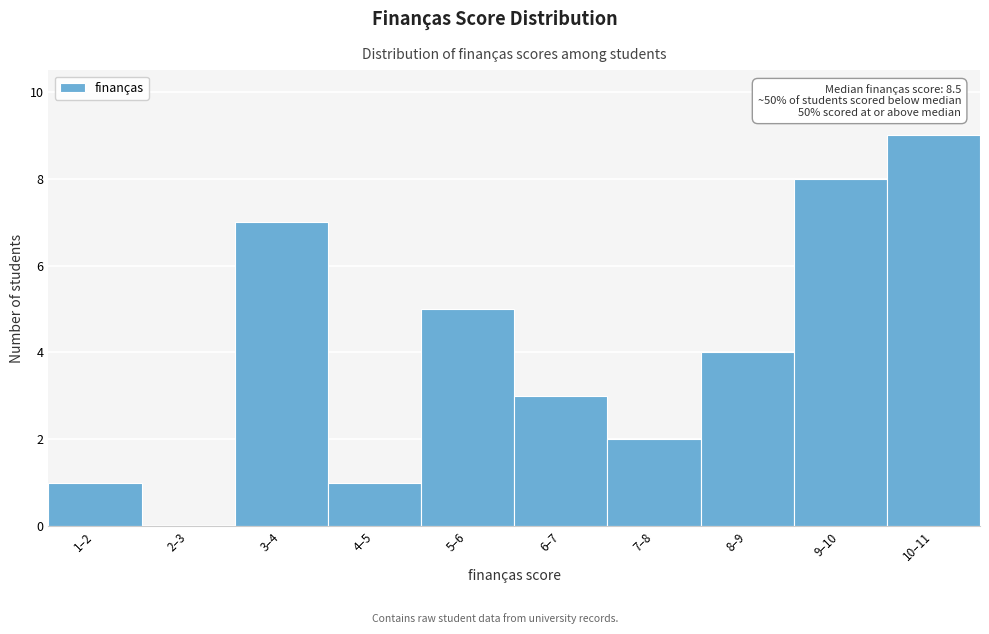

Reading left to right, transcribe all the data shown in this chart.

1–2=1	2–3=0	3–4=7	4–5=1	5–6=5	6–7=3	7–8=2	8–9=4	9–10=8	10–11=9